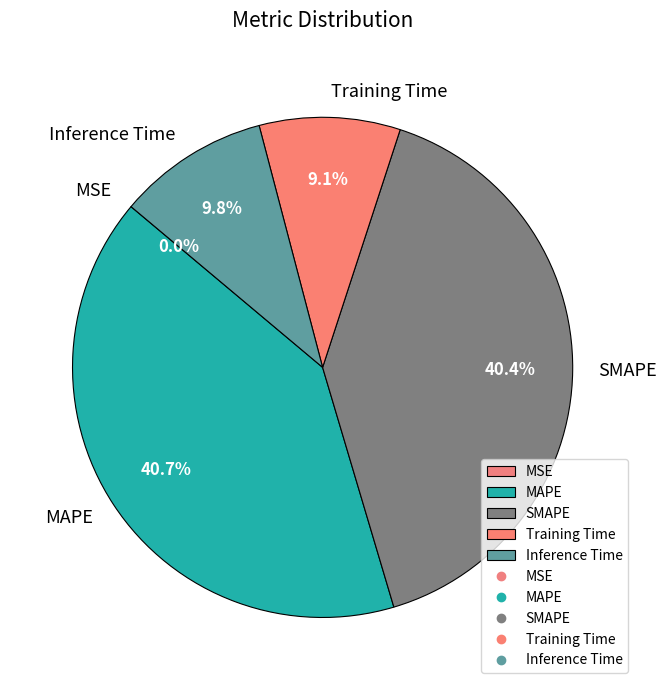

Do MAPE and SMAPE together represent more than half of the pie?

Yes